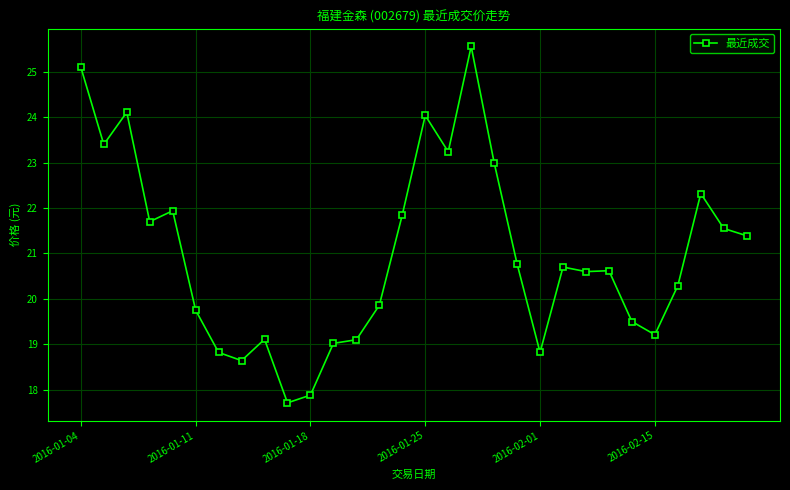

How many data points does each series have?

30